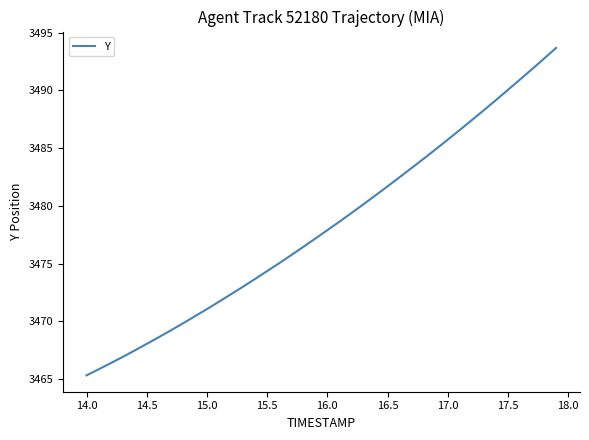

What is the greatest value displayed?

3493.7